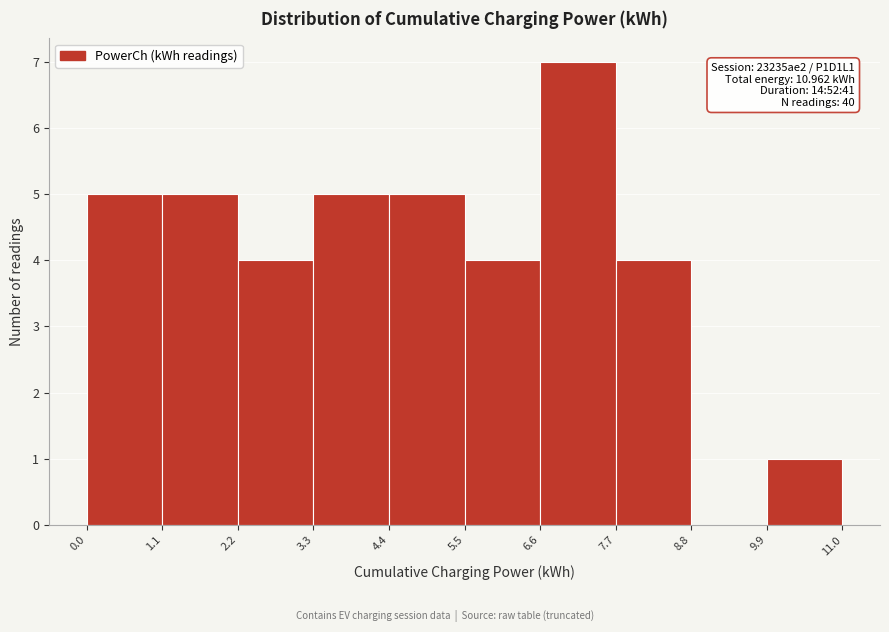

Which range on the x-axis has the tallest bar?

6.6 to 7.7